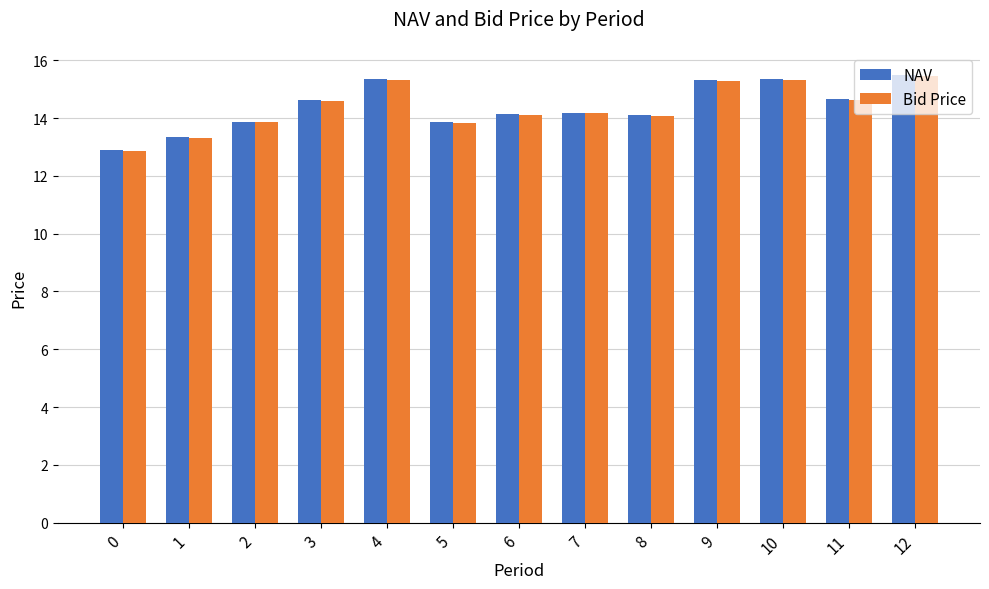

What is the difference between the maximum and minimum values in the Bid Price series?

2.6